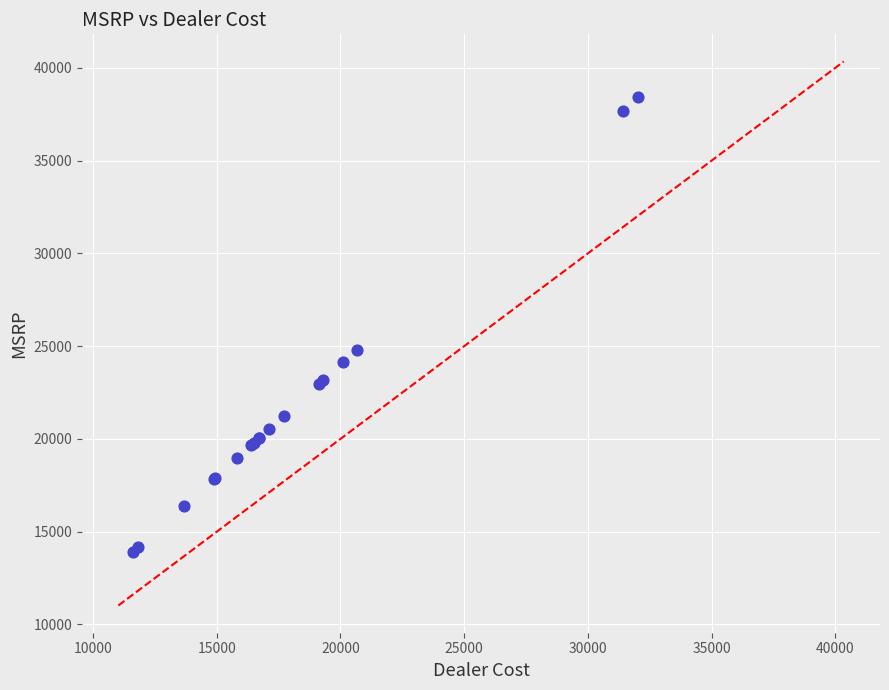

What Y value in the scatter plot is closest to 26171?

24780